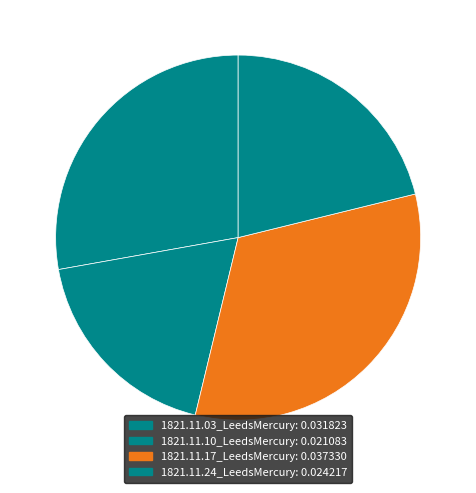

Which category has the smallest portion of the pie?

1821.11.10_LeedsMercury